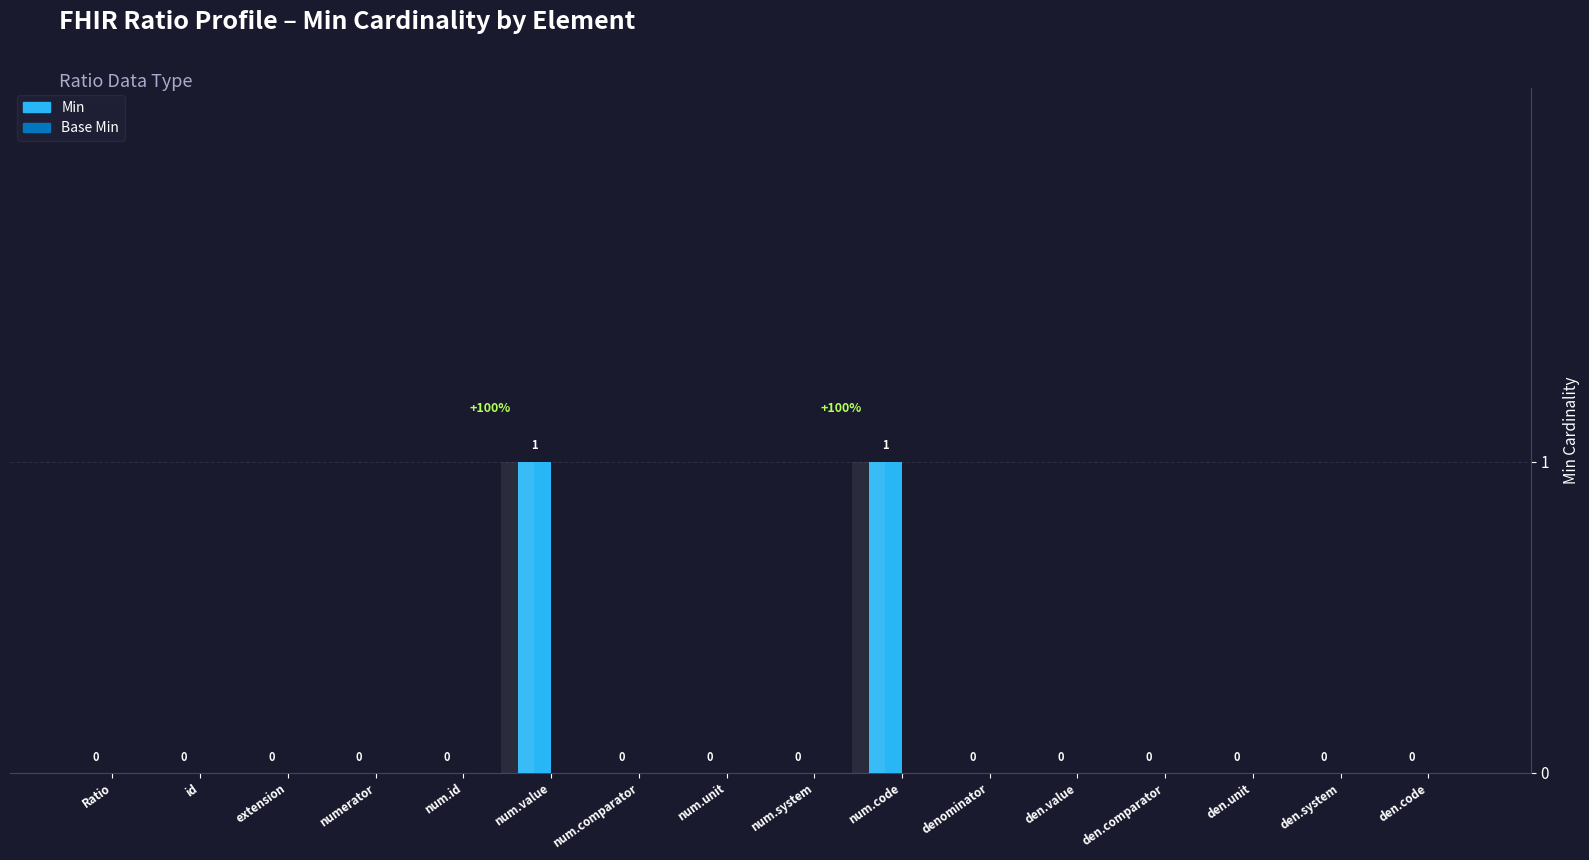

The Min series shows 0 at id. True or false?

True